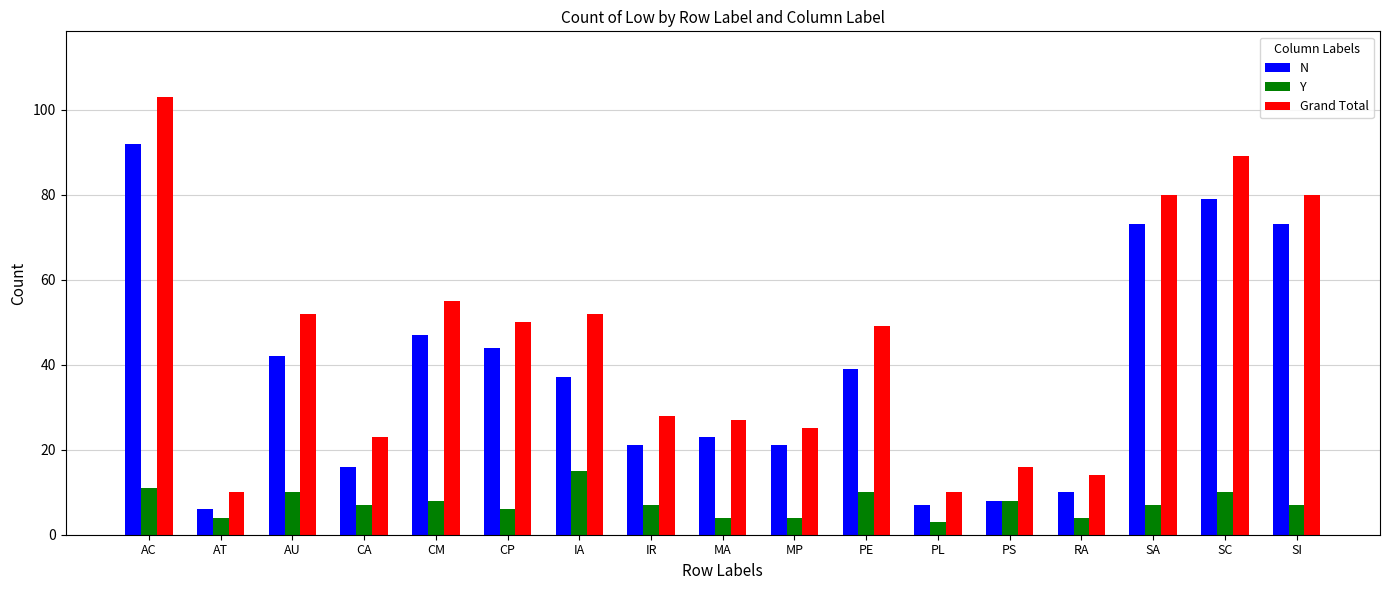

What is the label of the 3rd bar from the right?

SA